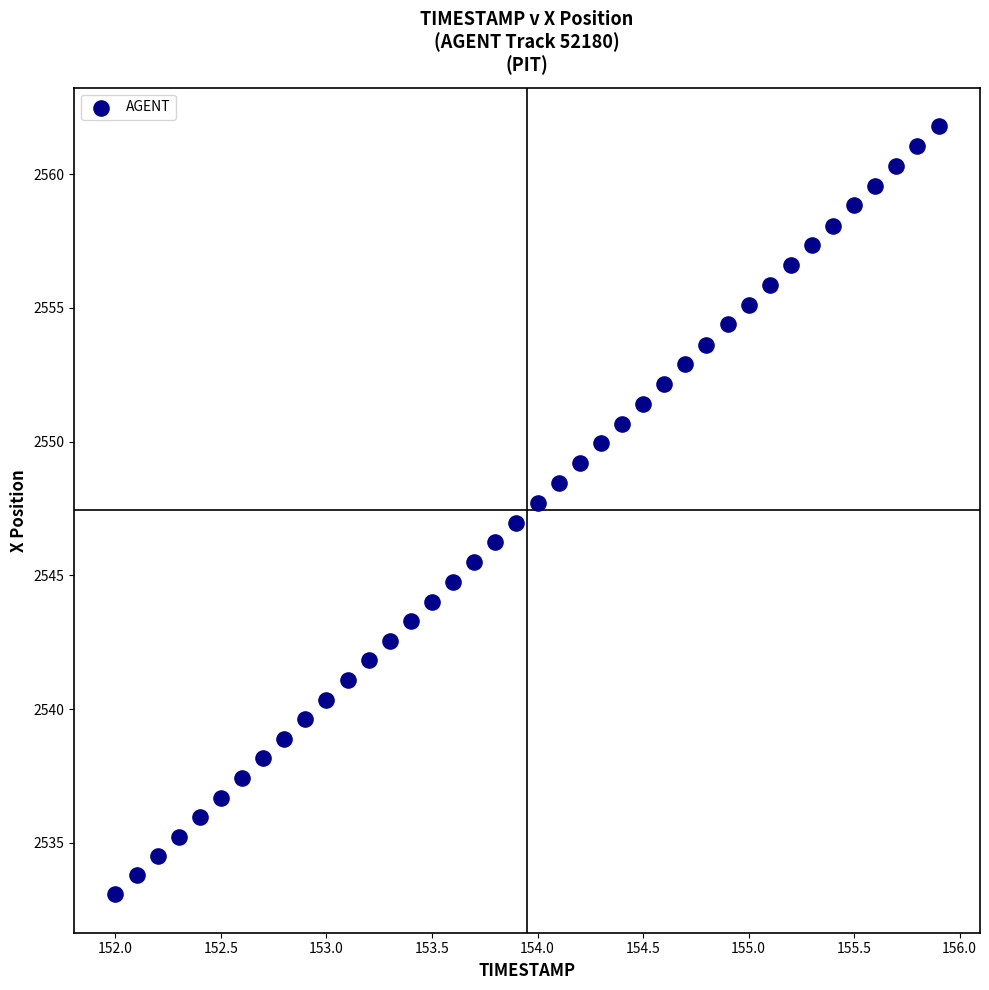

What is the range of X values (max minus min)?

3.9